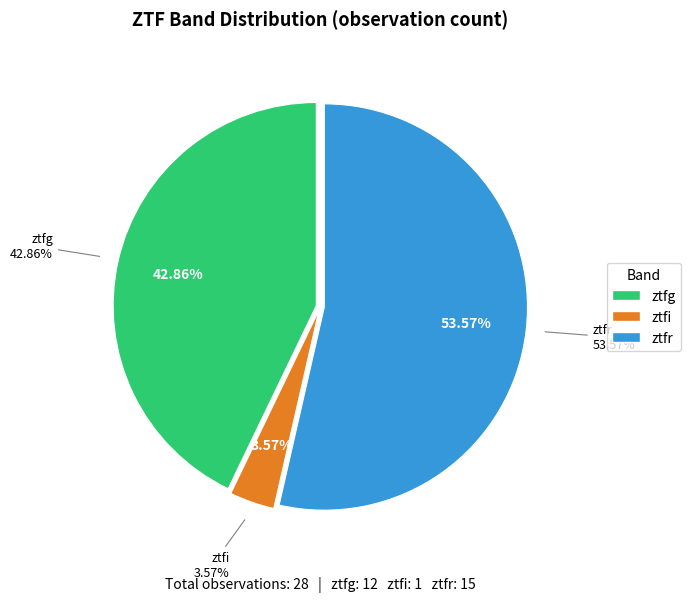

How many slices are in this pie chart?

3